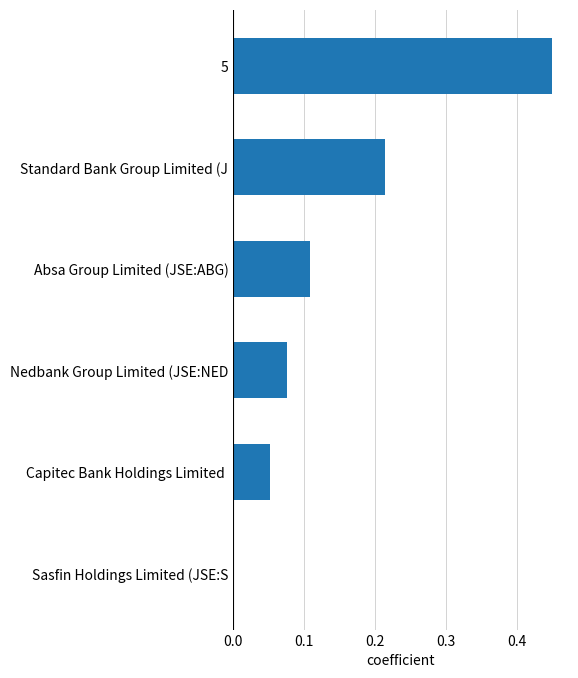

How many data points does each series have?

6